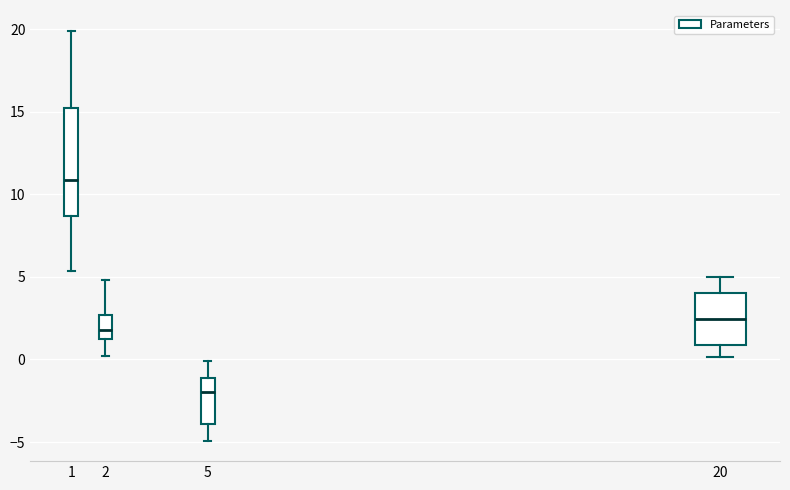

Comparing the boxes themselves (not the whiskers), which one is the tallest?

1